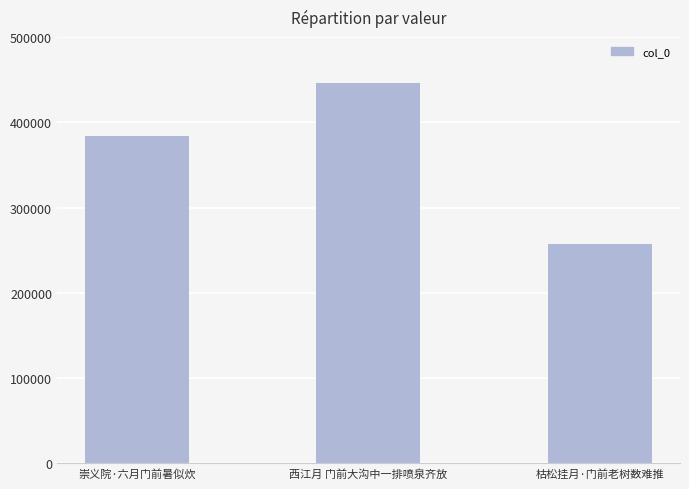

The value at 西江月 门前大沟中一排喷泉齐放 is 446103. True or false?

True